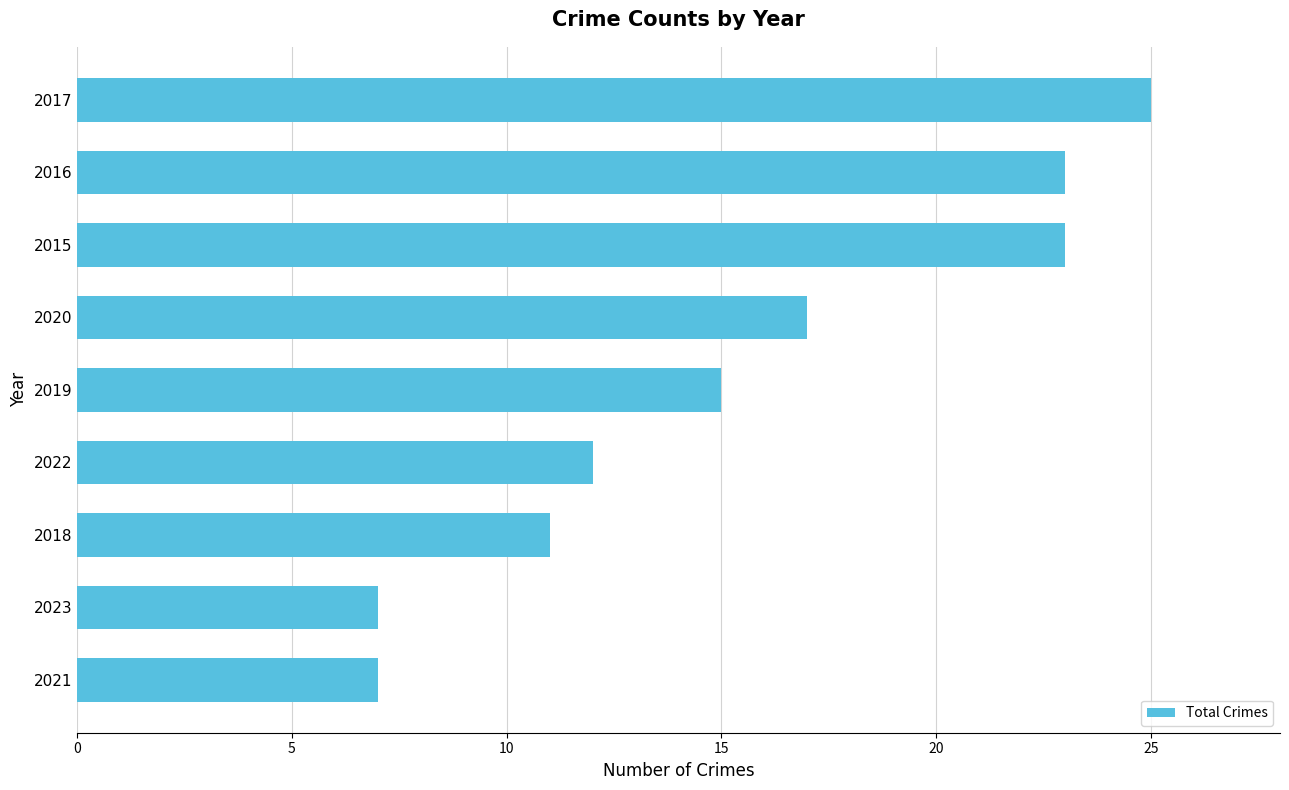

Are the bars grouped side by side (vs. stacked)?

No